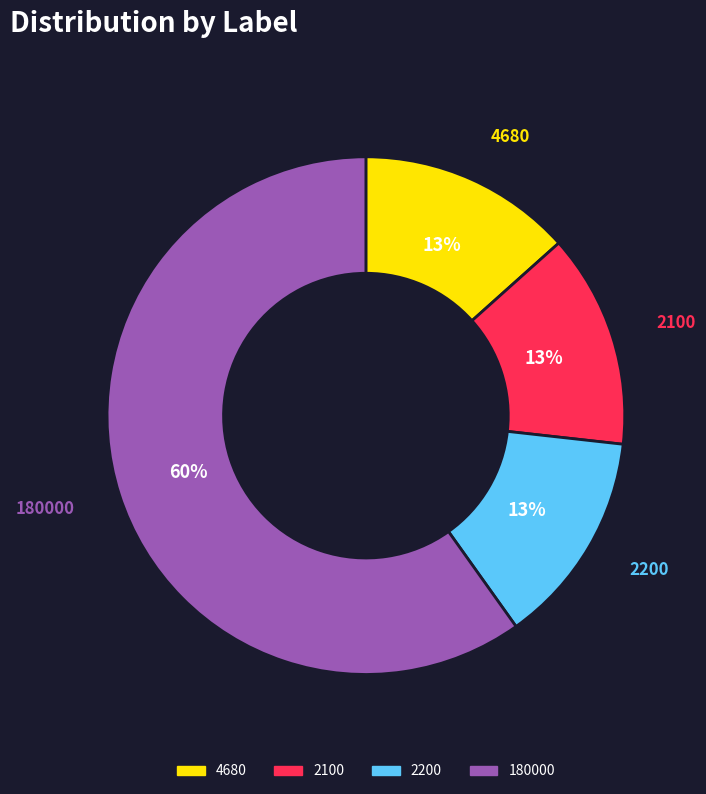

To the nearest percent, what percentage of the pie is 4680?

13%